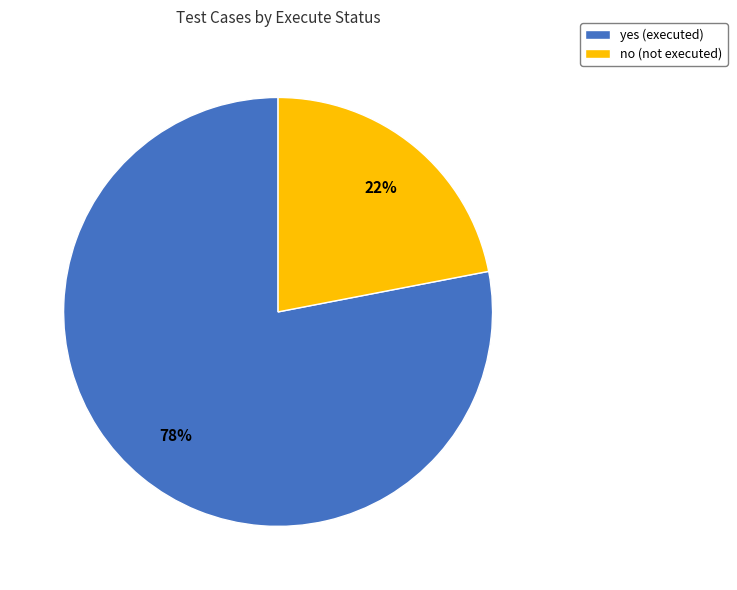

Which category has the smallest portion of the pie?

no